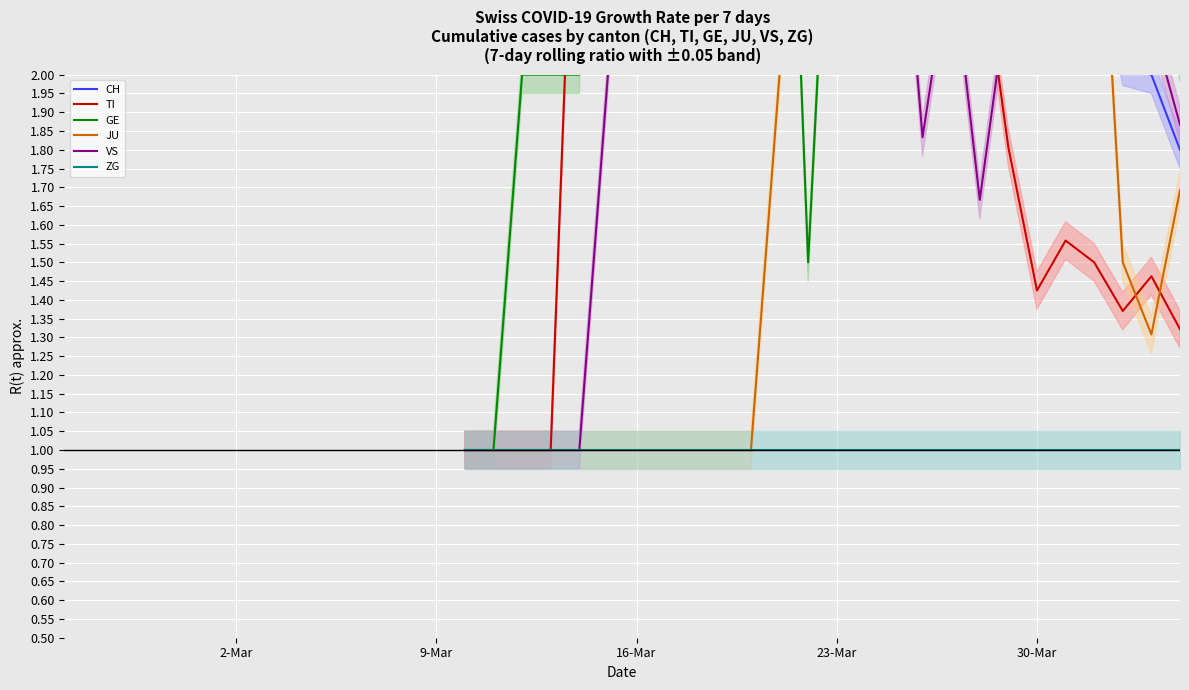

True or false: ZG and JU cross at least once.

False